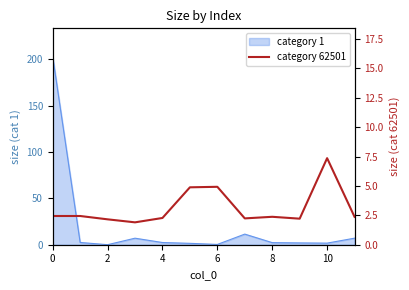

How many lines are shown in the chart?

1